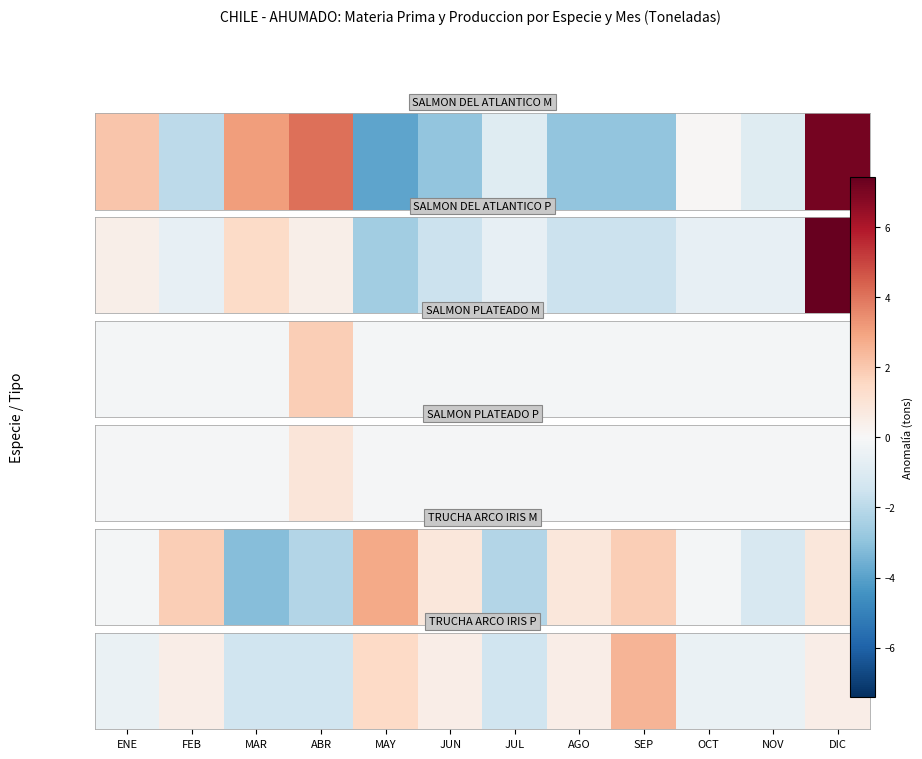

What is the maximum value shown in the chart?

2.5